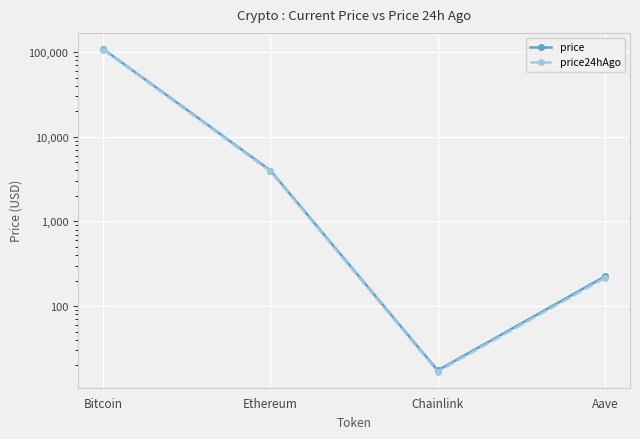

True or false: price and price24hAgo cross at least once.

False